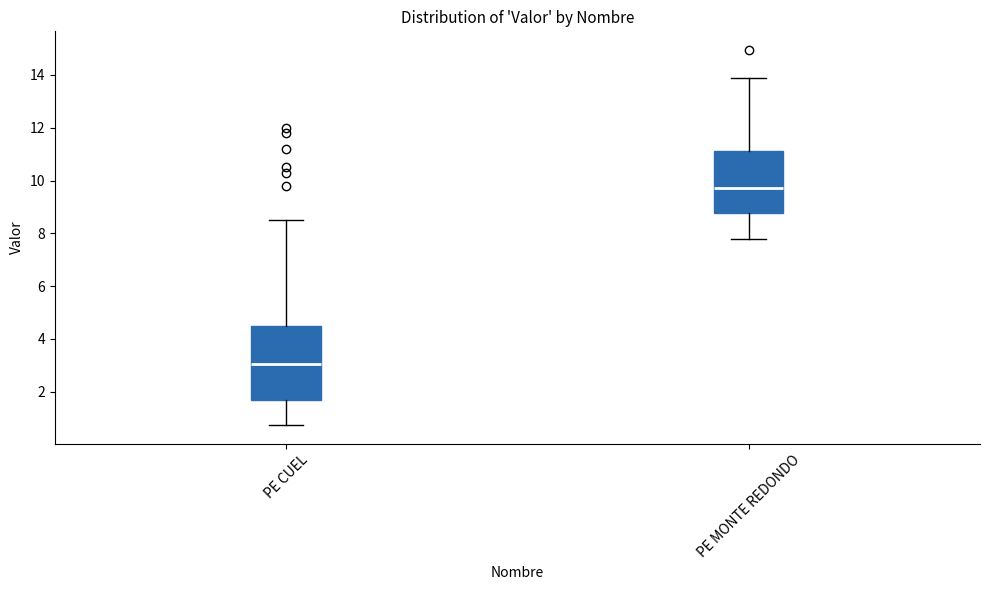

Which box has the lowest median line?

PE CUEL